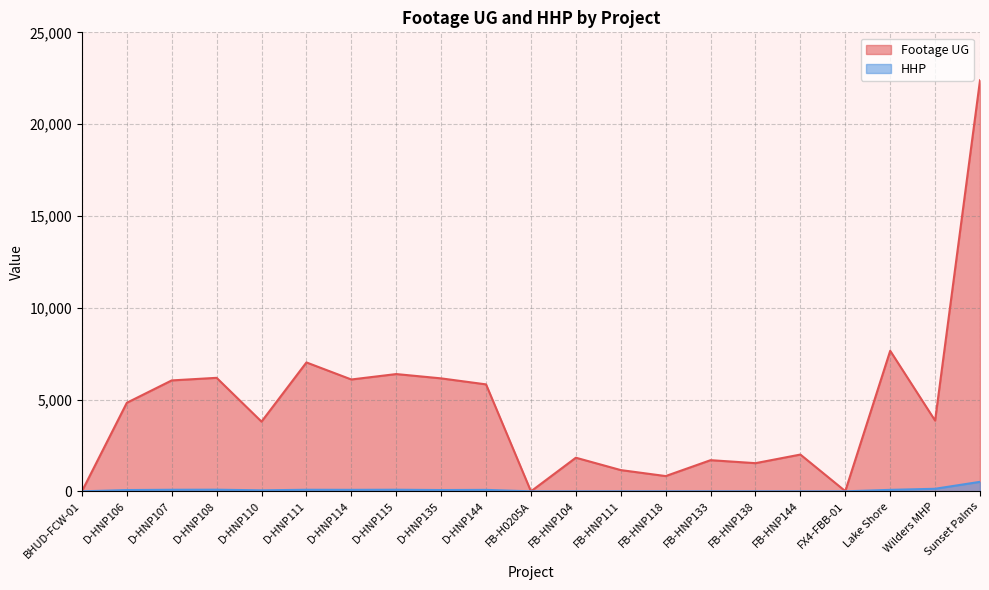

Which category has the highest value in the HHP series?

Sunset Palms